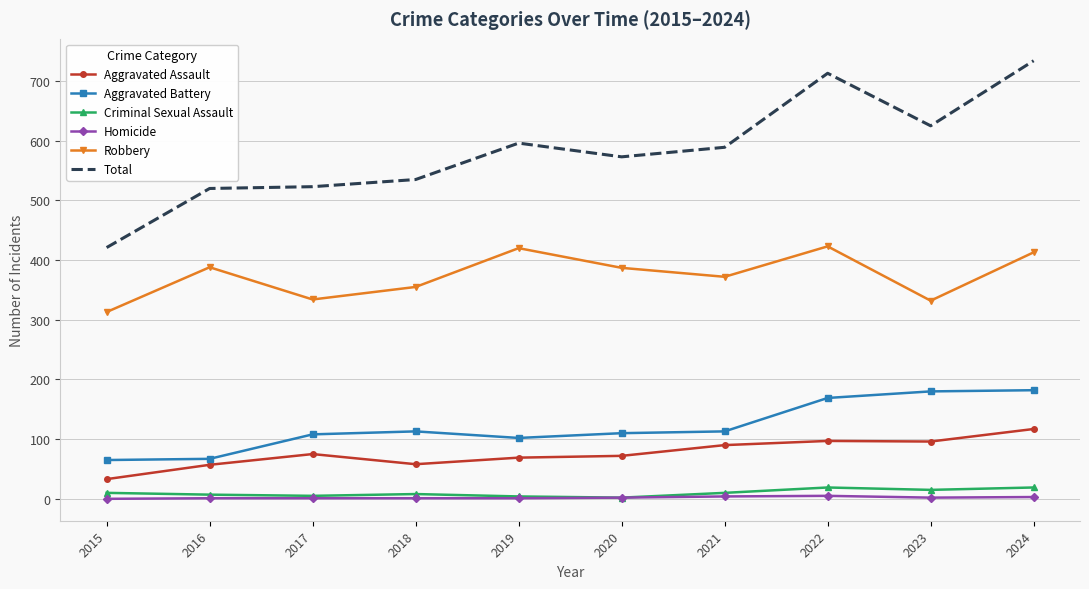

What is the difference between the highest and lowest values at 2019?

595